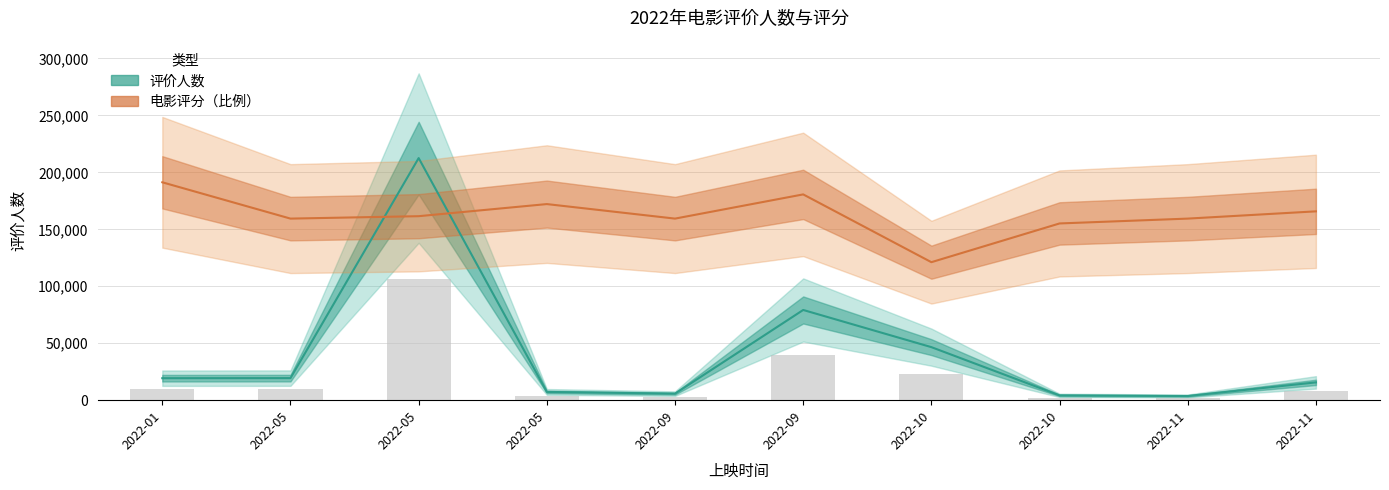

Where does the 评价人数 series first go above 19303?

2022-05